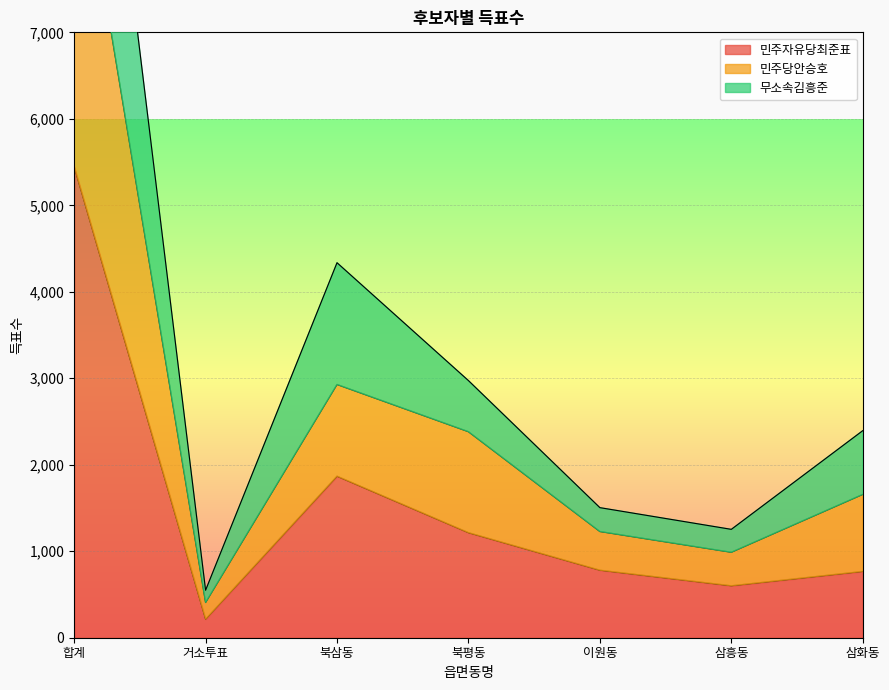

Is it true that 민주자유당최준표 equals 1930 at 북평동?

False